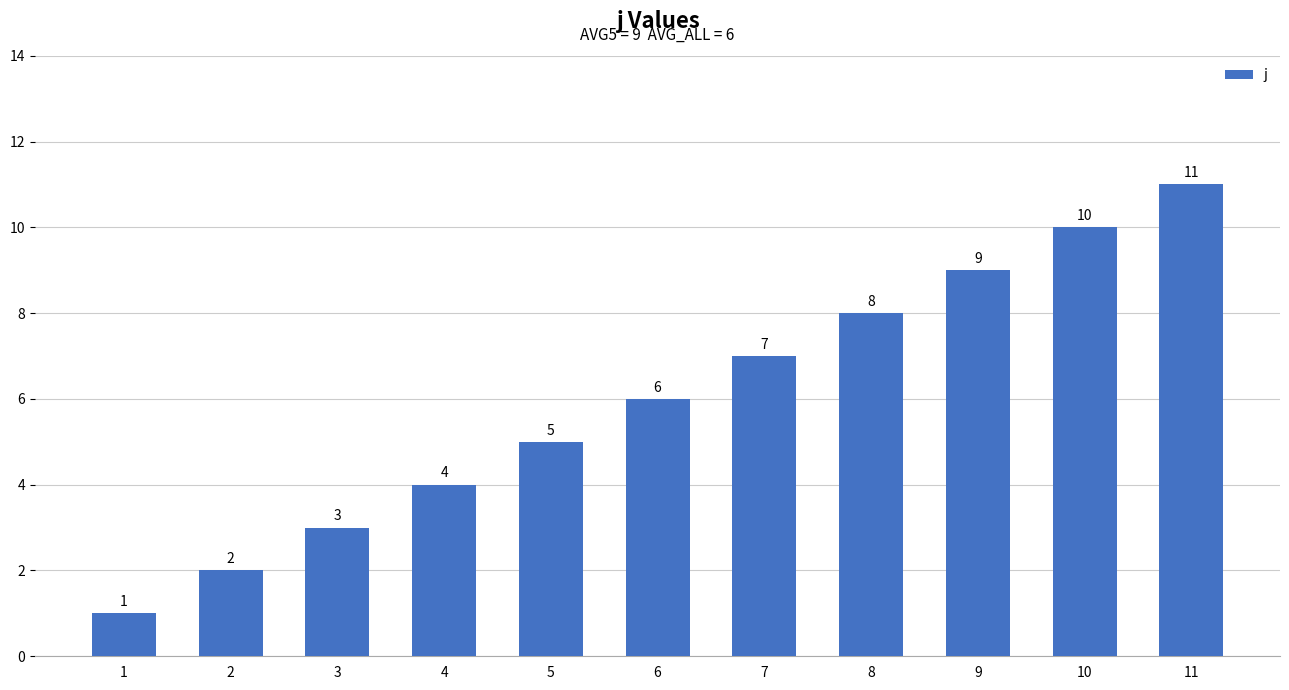

How many distinct data groups are displayed?

1